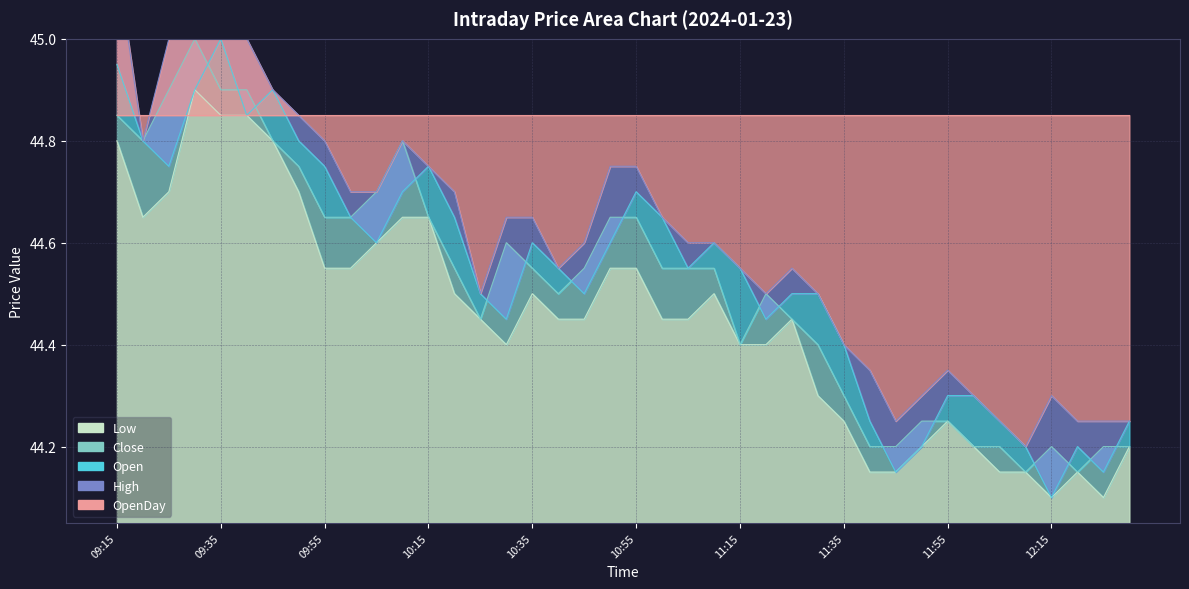

Read the Open value at 09:30.

44.9